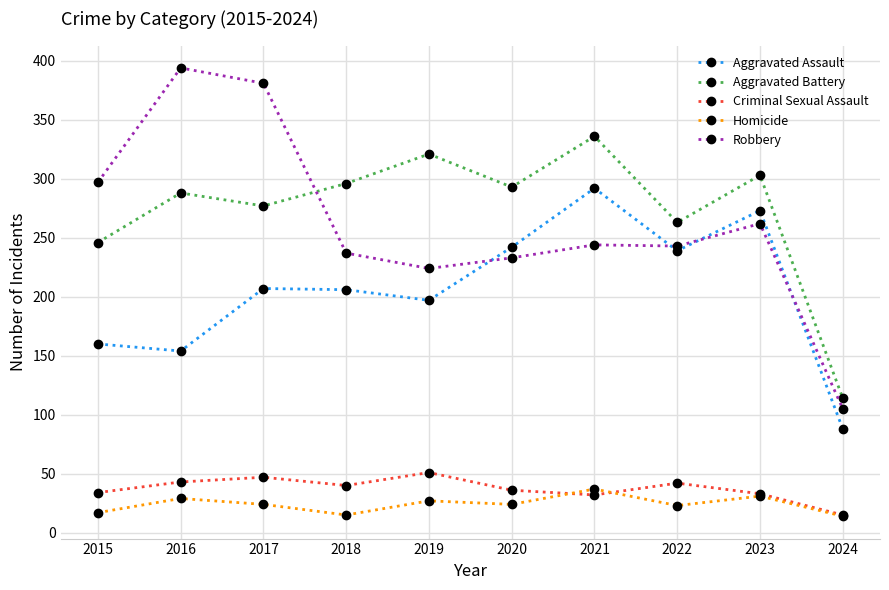

What is the difference between the maximum and minimum values in the Aggravated Battery series?

222